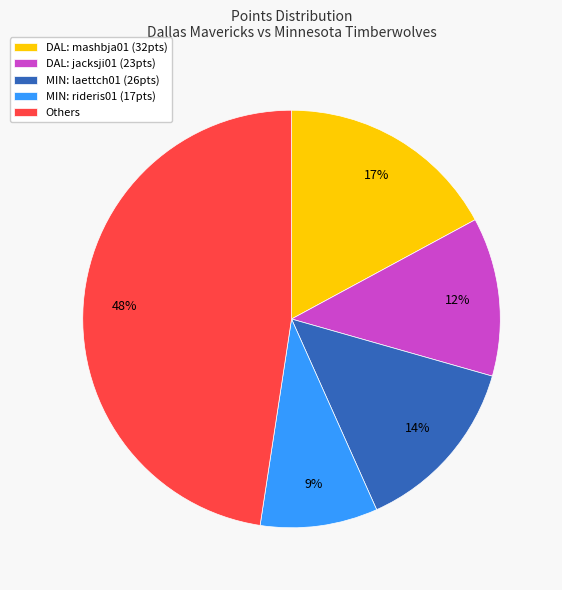

What is the smallest slice in the pie chart?

MIN: rideris01 (17pts)